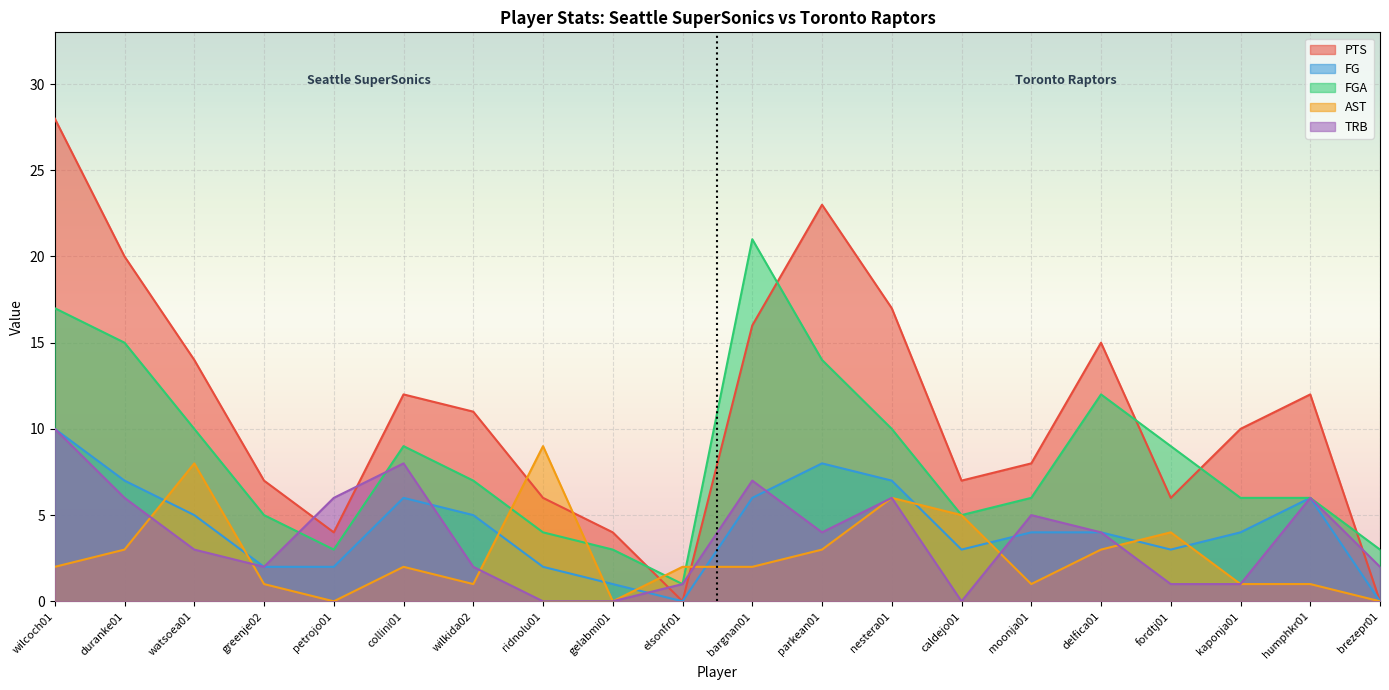

Which has a higher value, brezepr01 or collini01?

collini01